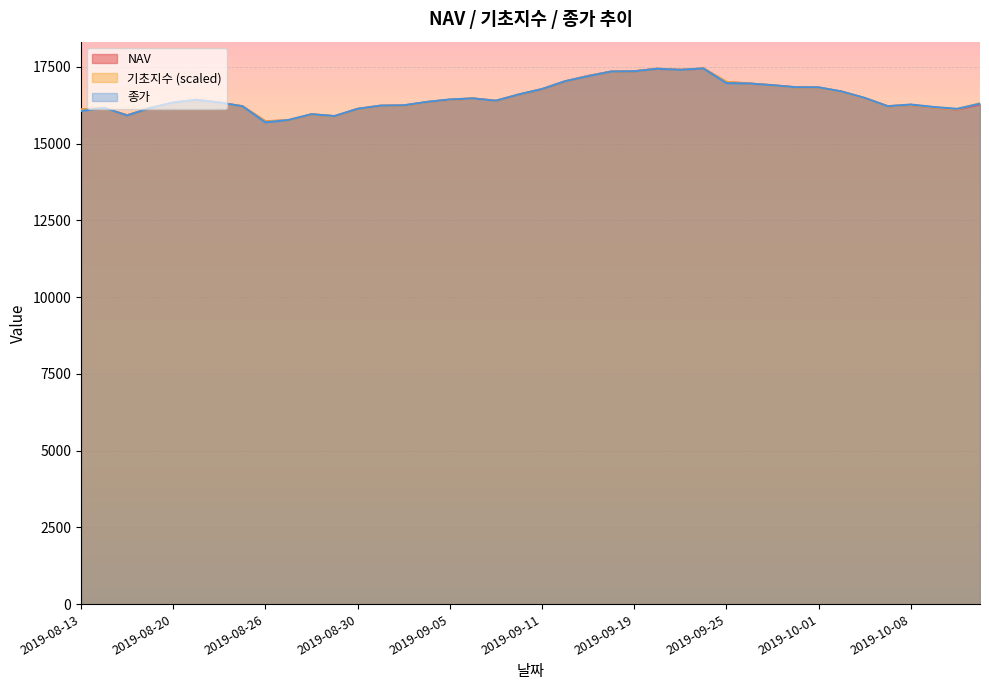

List the labels in order of 종가 value, largest first.

2019-09-24, 2019-09-20, 2019-09-23, 2019-09-19, 2019-09-18, 2019-09-17, 2019-09-16, 2019-09-25, 2019-09-26, 2019-09-27, 2019-09-30, 2019-10-01, 2019-09-11, 2019-10-02, 2019-09-10, 2019-10-04, 2019-09-06, 2019-09-05, 2019-08-21, 2019-09-09, 2019-09-04, 2019-08-20, 2019-08-22, 2019-10-14, 2019-10-08, 2019-09-03, 2019-09-02, 2019-08-23, 2019-10-07, 2019-10-10, 2019-08-14, 2019-08-19, 2019-08-30, 2019-10-11, 2019-08-13, 2019-08-28, 2019-08-16, 2019-08-29, 2019-08-27, 2019-08-26